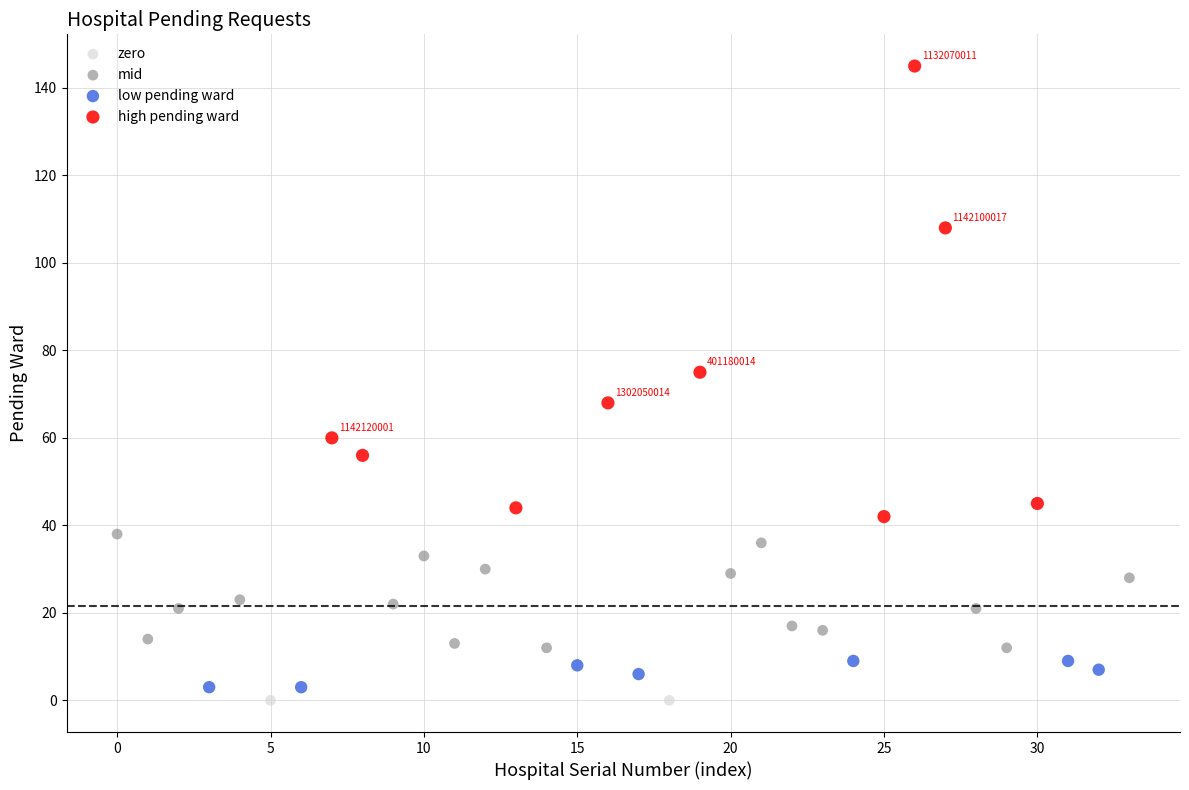

What are all the series names shown in the legend?

zero, mid, low pending ward, high pending ward